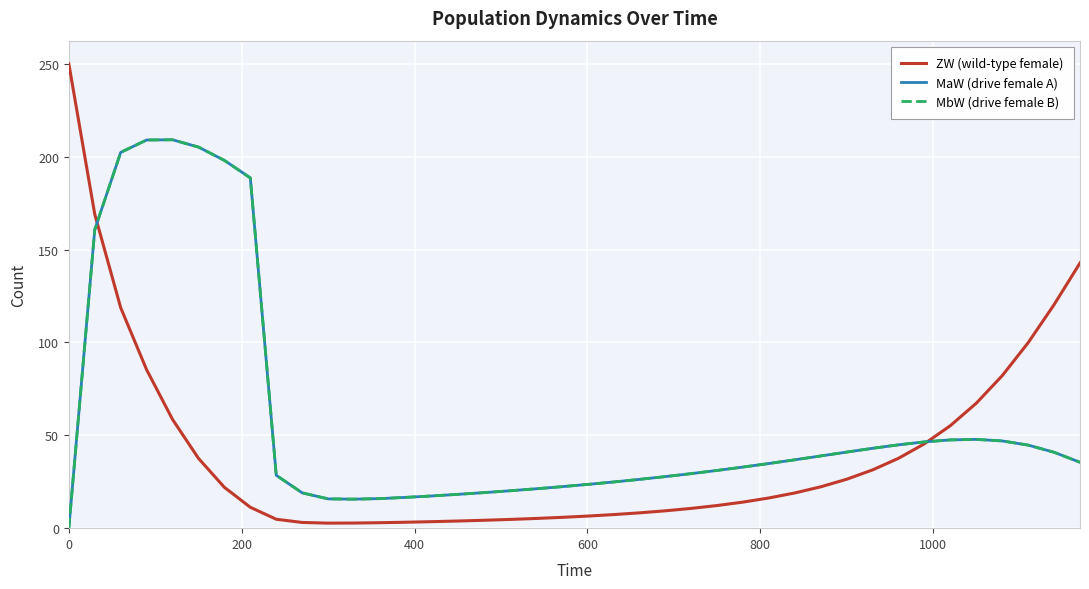

Reading left to right, what are all the values shown in this chart?

ZW (wild-type female): 250.0	169.0	118.7	85.3	58.5	37.6	22.0	11.3	4.8	3.1	2.7	2.8	2.9	3.2	3.5	3.8	4.2	4.7	5.2	5.8	6.5	7.3	8.2	9.3	10.6	12.2	14.0	16.3	19.0	22.3	26.3	31.4	37.6	45.4	55.2	67.3	82.1	99.9	120.3	142.8
MaW (drive female A): 0.0	160.7	202.3	209.0	209.1	205.2	198.0	188.6	28.5	19.0	15.8	15.6	15.9	16.6	17.3	18.2	19.1	20.1	21.2	22.3	23.5	24.9	26.3	27.8	29.4	31.1	32.9	34.8	36.8	38.9	41.0	43.0	44.9	46.5	47.5	47.8	47.0	44.7	40.9	35.5
MbW (drive female B): 0.0	160.7	202.3	209.0	209.1	205.2	198.0	188.6	28.5	19.0	15.8	15.6	15.9	16.6	17.3	18.2	19.1	20.1	21.2	22.3	23.5	24.9	26.3	27.8	29.4	31.1	32.9	34.8	36.8	38.9	41.0	43.0	44.9	46.5	47.5	47.8	47.0	44.7	40.9	35.5